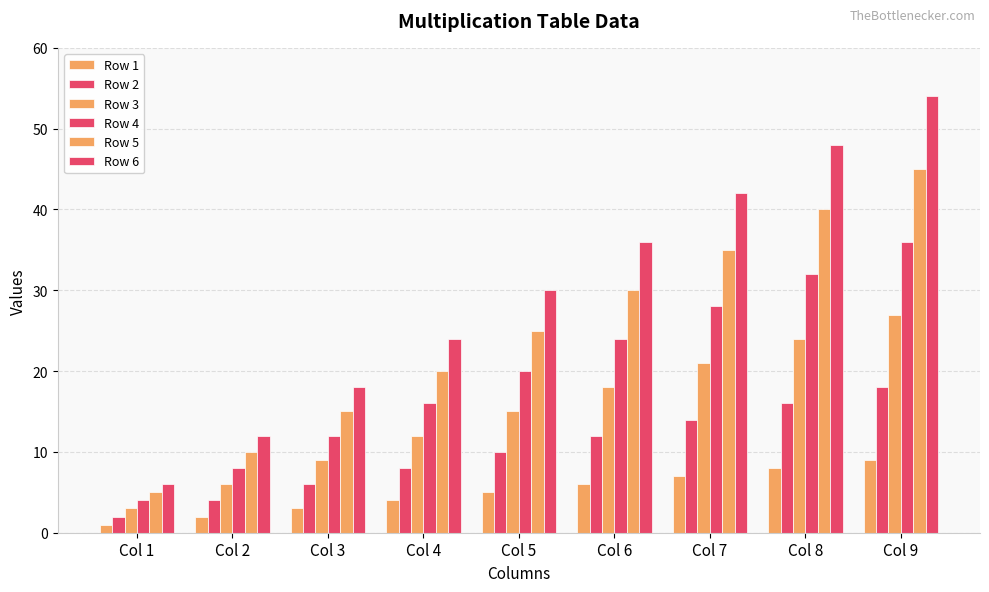

What is the sum of the Row 3 values at Col 6 and Col 4?

30